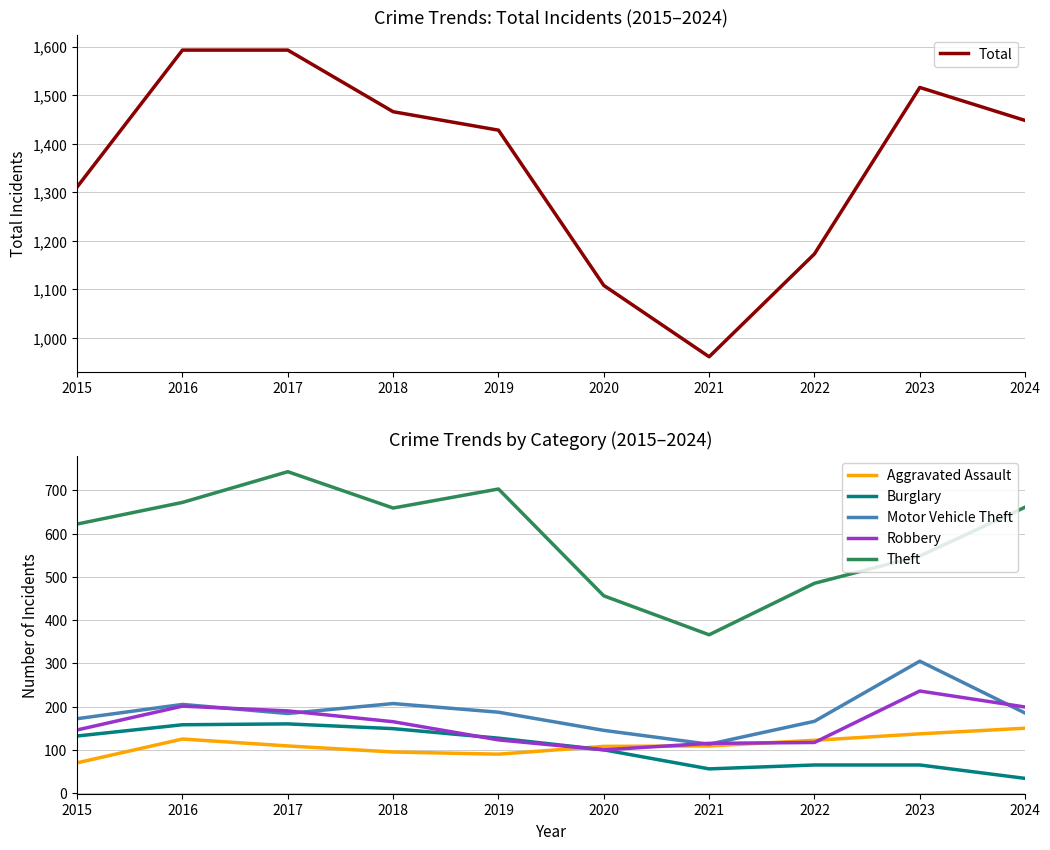

How many lines are shown in the chart?

6